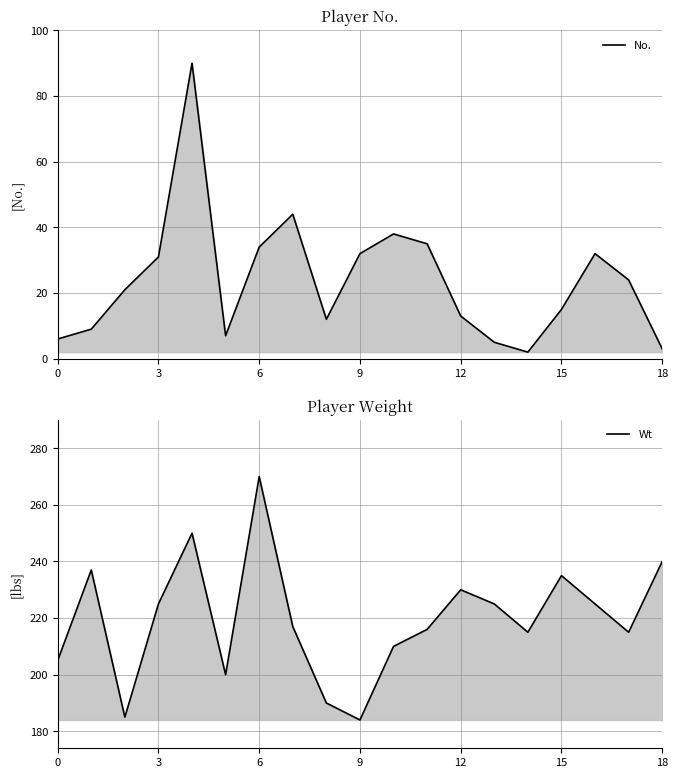

Which label corresponds to the smallest value in the chart?

14